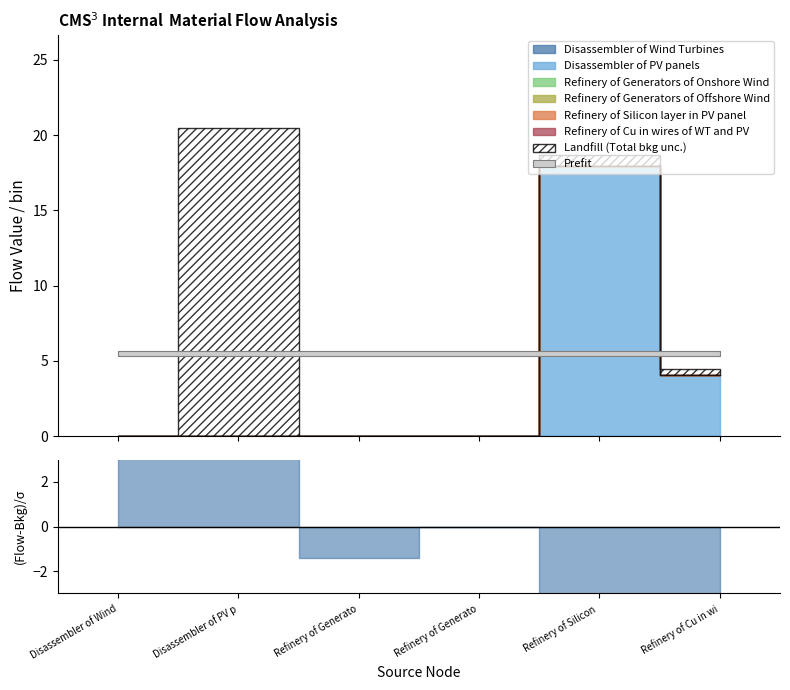

Rank the categories by Refinery of Generators of Onshore Wind value from highest to lowest.

Disassembler of Wind Turbines, Disassembler of PV panels, Refinery of Generators of Onshore Wind, Refinery of Generators of Offshore Wind, Refinery of Silicon layer in PV panel, Refinery of Cu in wires of WT and PV